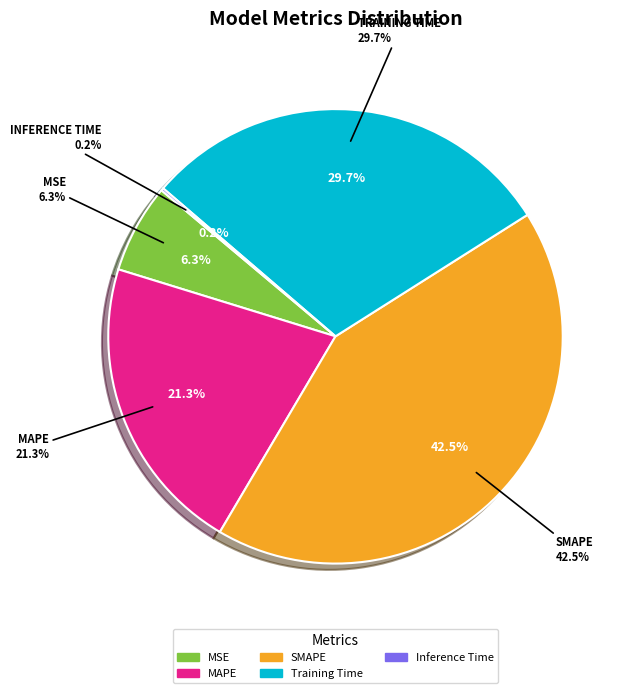

To the nearest percent, what percentage of the pie is Training Time?

30%